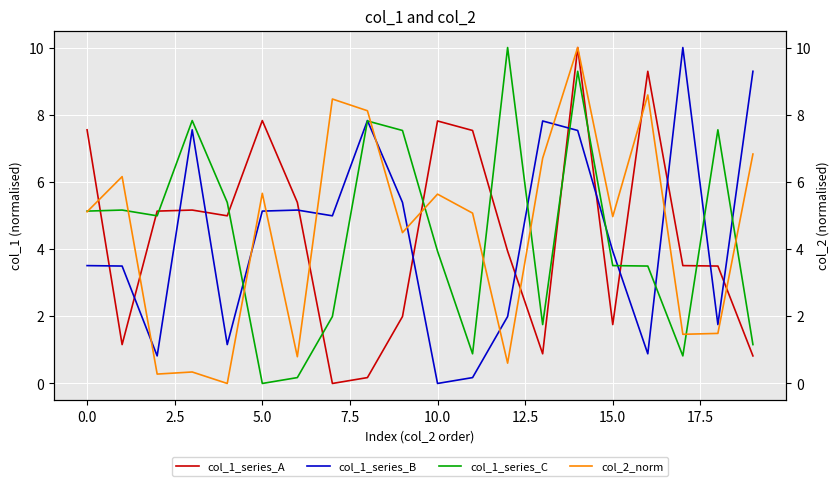

The value of col_1_series_C at 5.0 is 0.0. True or false?

True